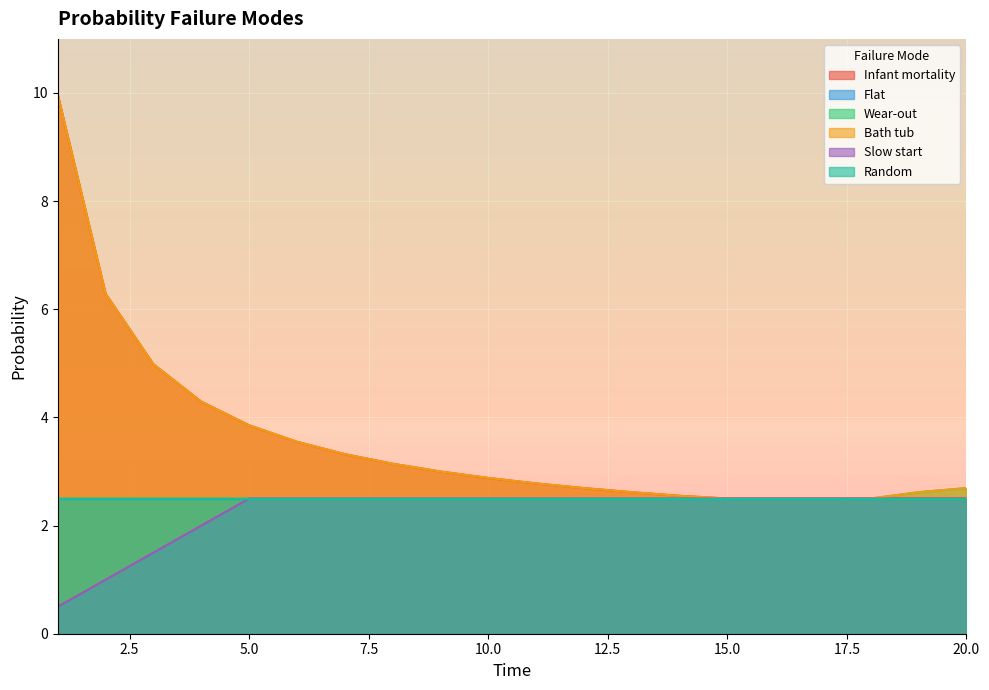

Does the chart display data point markers on the line(s)?

No